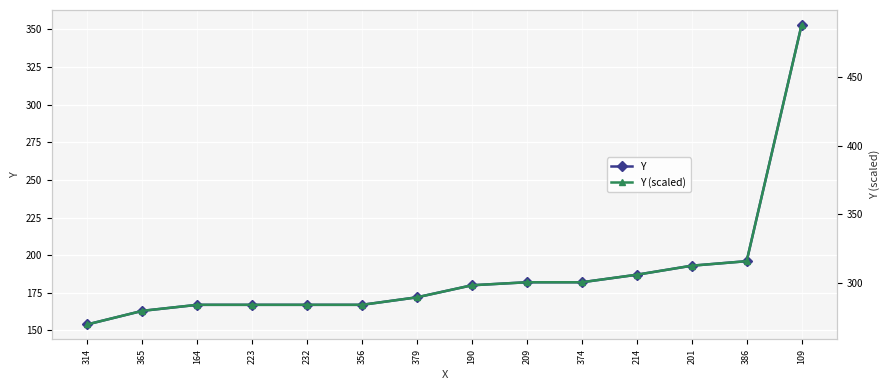

What are all the series names shown in the legend?

Y, Y (scaled)